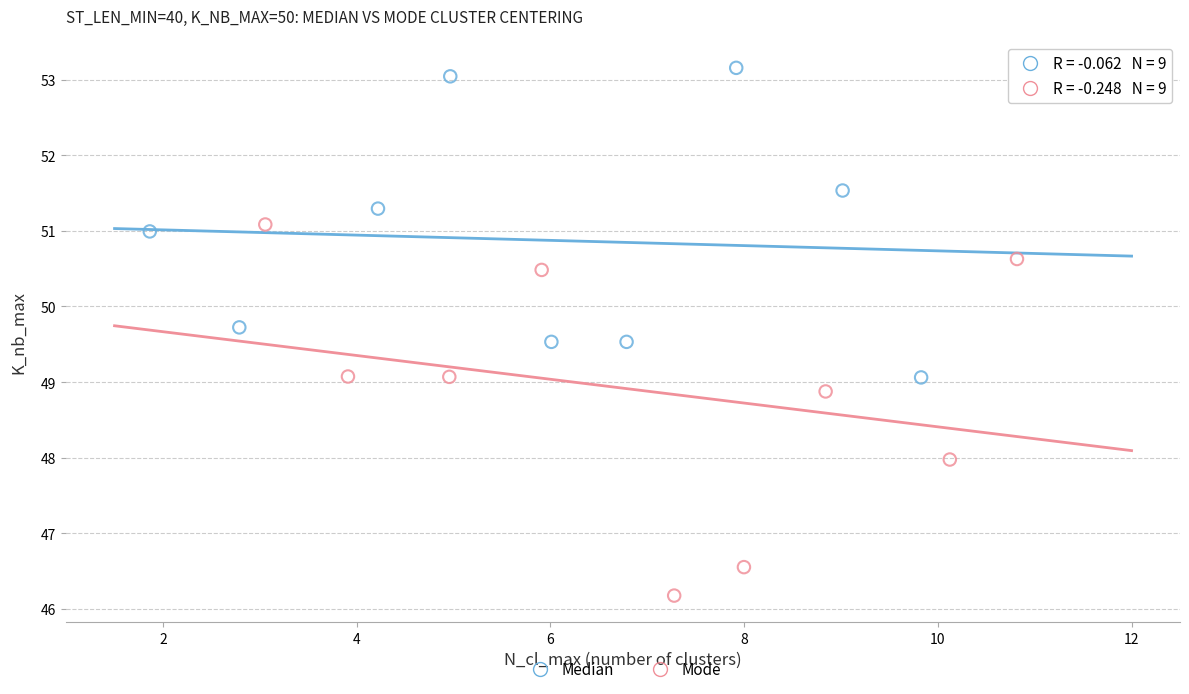

What are all the series names shown in the legend?

Median, Mode